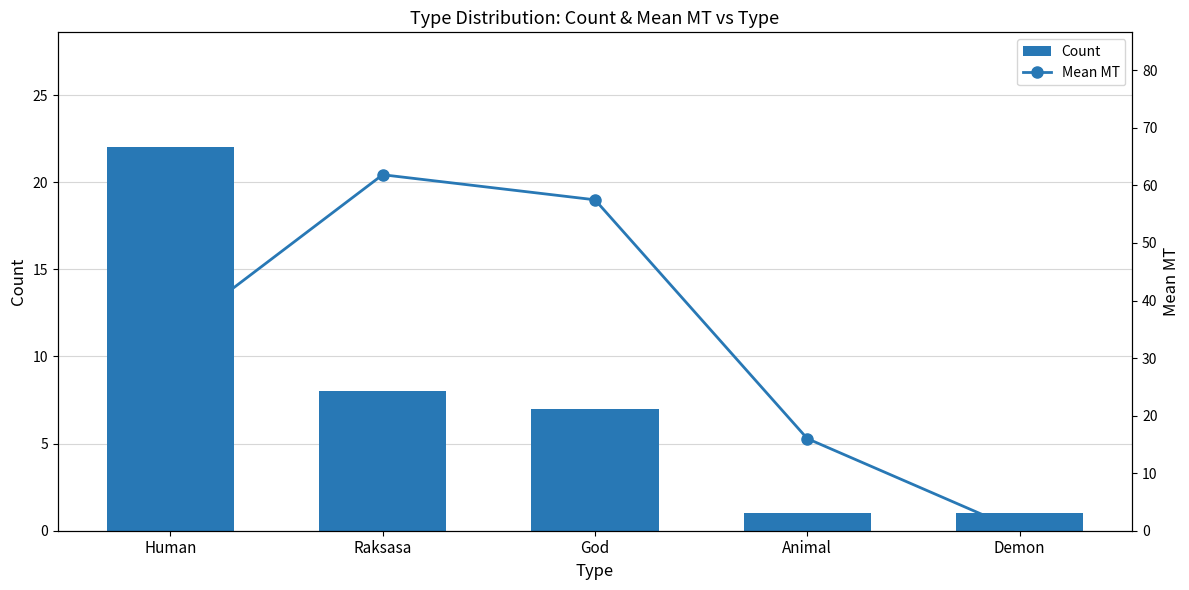

List the labels in order of Count value, smallest first.

Animal, Demon, God, Raksasa, Human